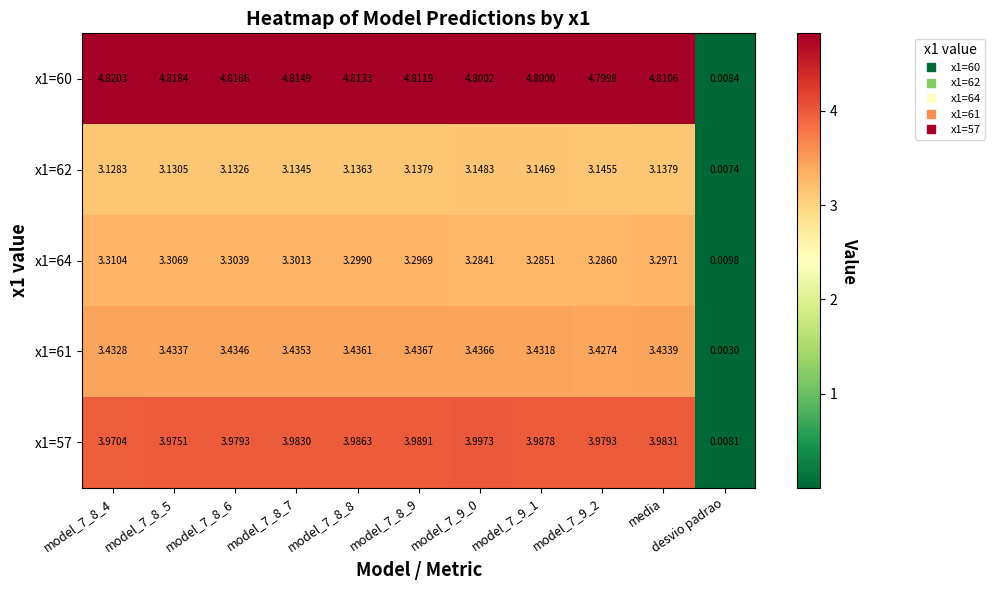

What is the spread (max minus min) of values at model_7_8_9?

1.7